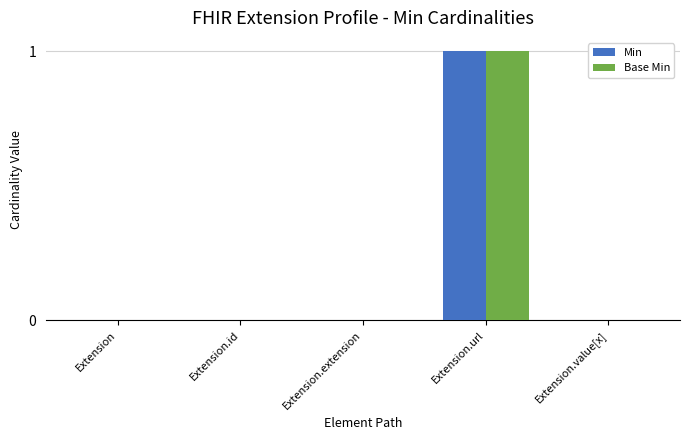

Reading right to left, list all the values displayed in this chart.

Min: Extension.value[x]=0	Extension.url=1	Extension.extension=0	Extension.id=0	Extension=0
Base Min: Extension.value[x]=0	Extension.url=1	Extension.extension=0	Extension.id=0	Extension=0